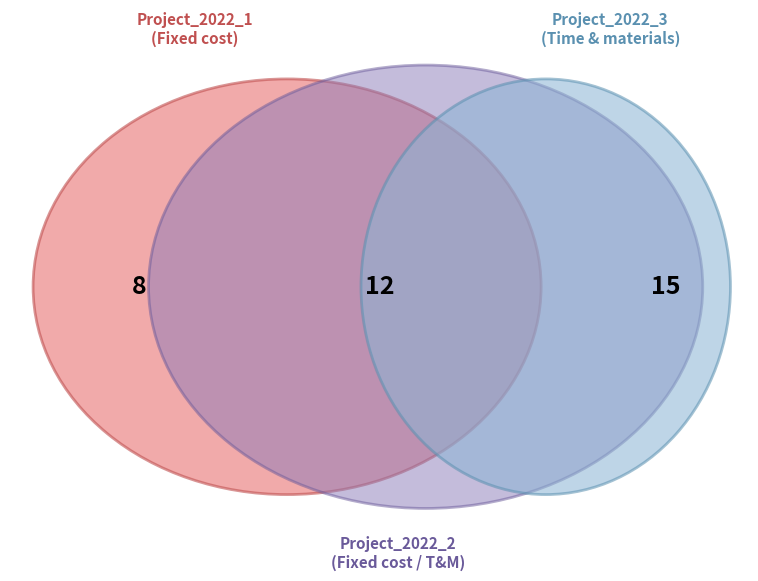

Is it true that Project_2022_1 is 29% of the pie?

False